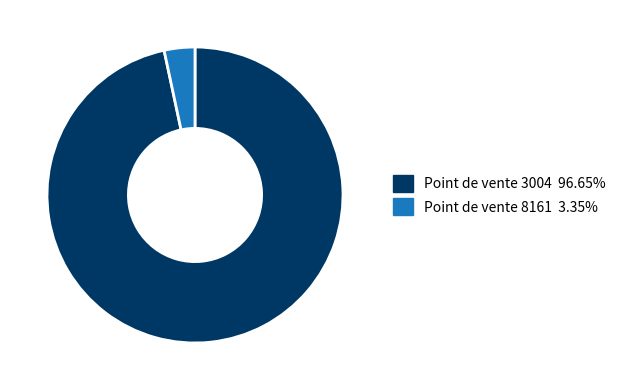

Do Point de vente 8161 3.35% and Point de vente 3004 96.65% together represent more than half of the pie?

Yes